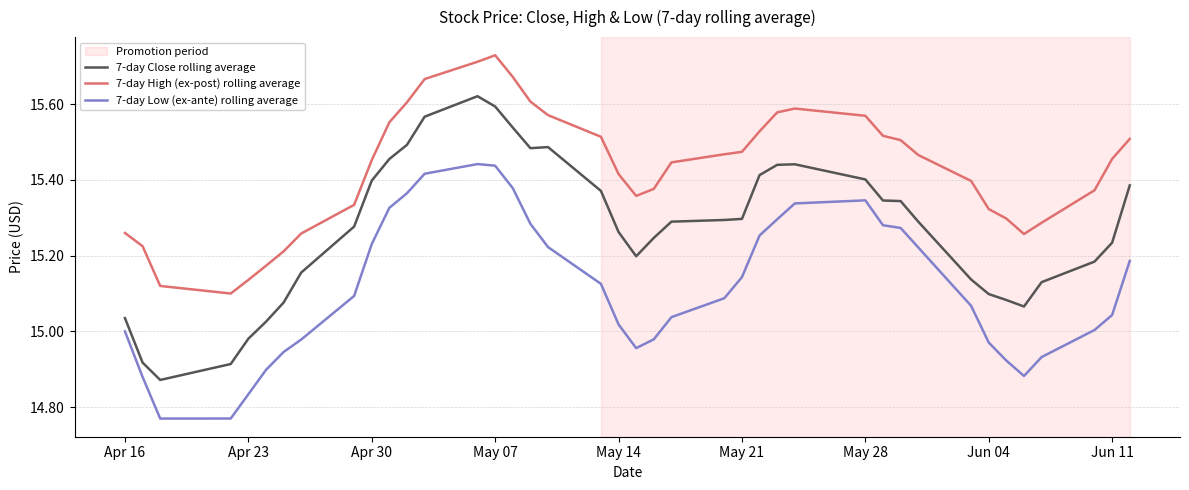

Which series has the largest total across all categories?

7-day High (ex-post) rolling average